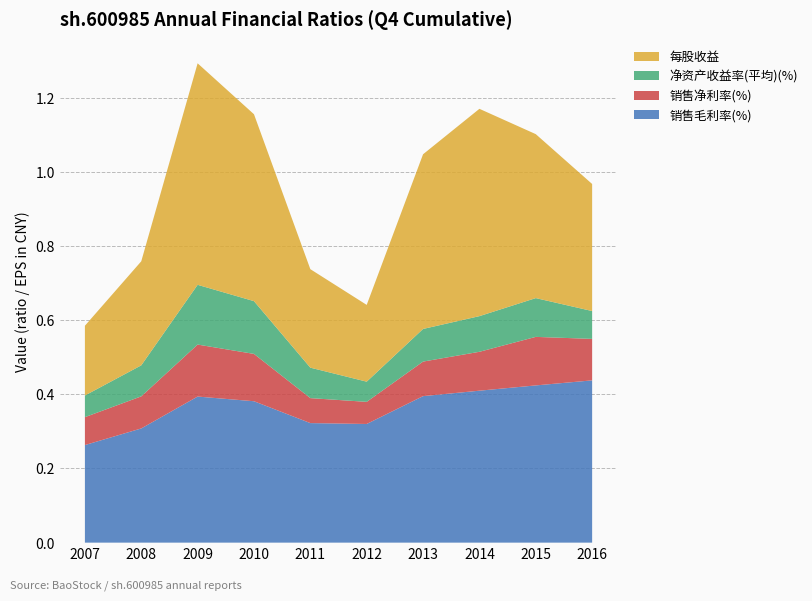

At which label is 销售毛利率(%) closest to 0?

2007